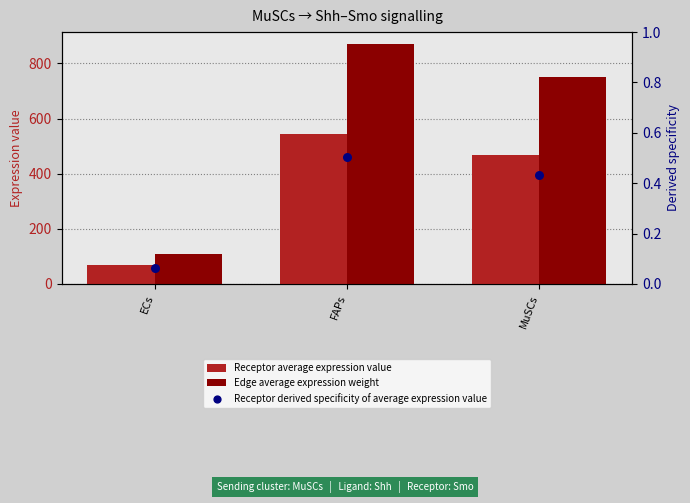

At how many categories does at least one series exceed 168?

2